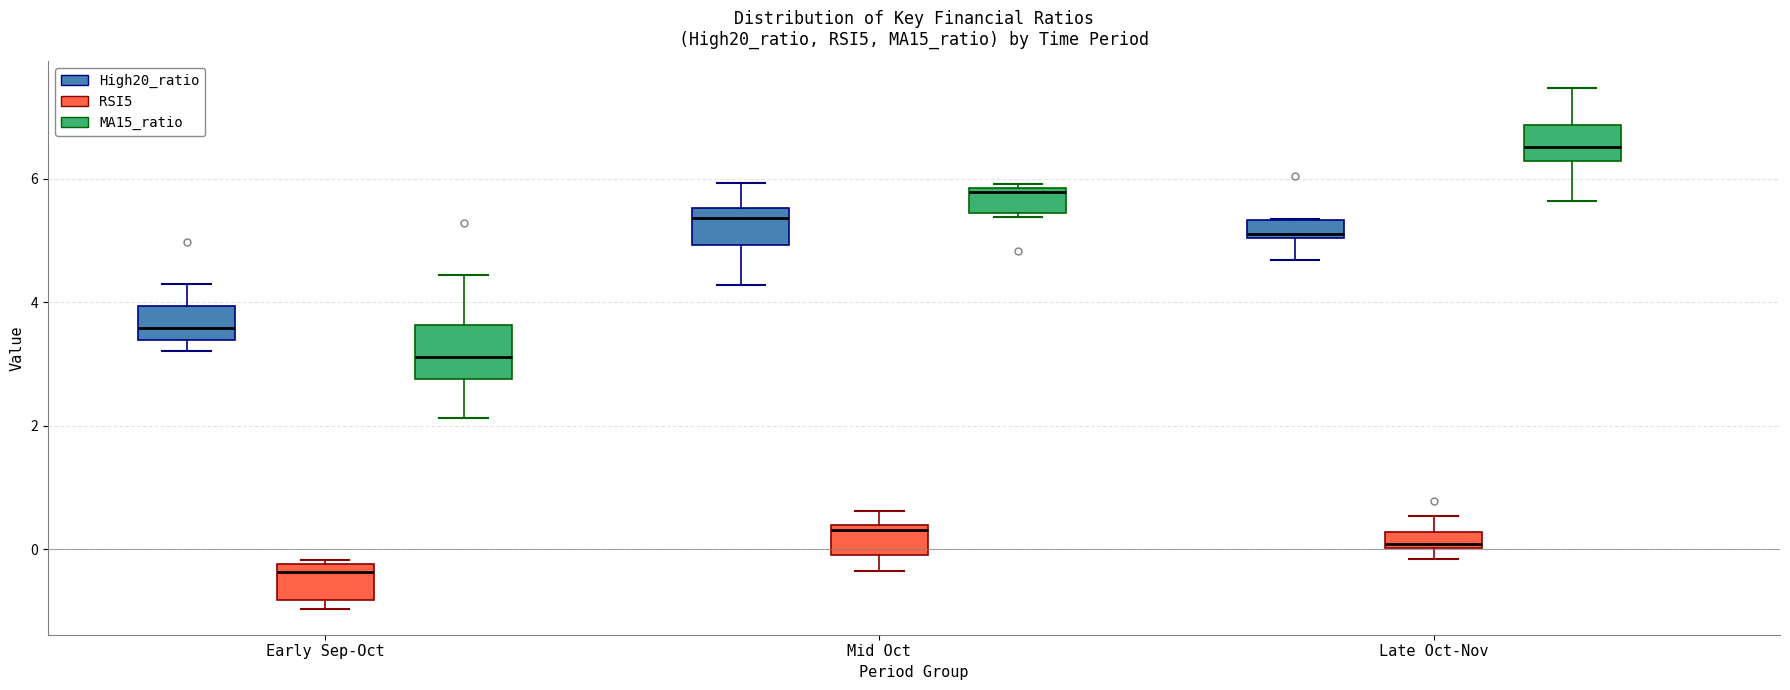

Where does the lower whisker of the box for Mid Oct (RSI5) end on the y-axis? The values are not printed on the chart, so give them approximately, as read against the axis.

-0.4